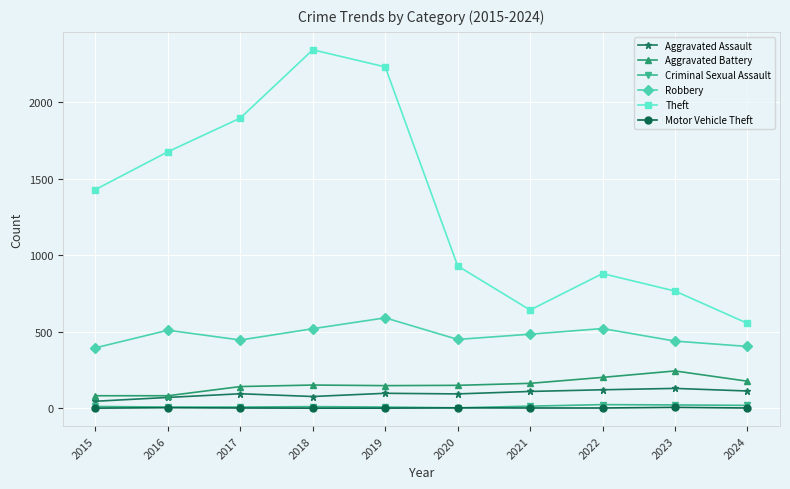

What is the difference between the maximum and minimum values in the Robbery series?

196